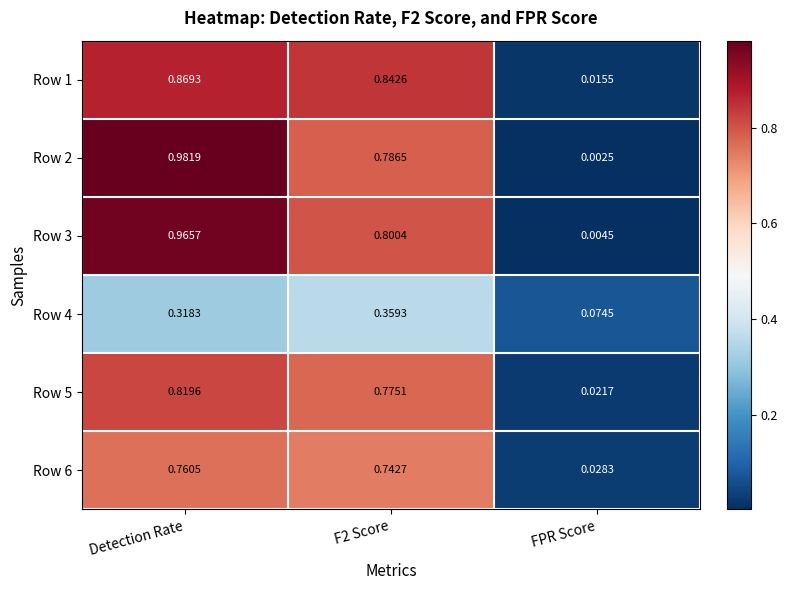

At which label does Row 4 reach its minimum?

FPR Score